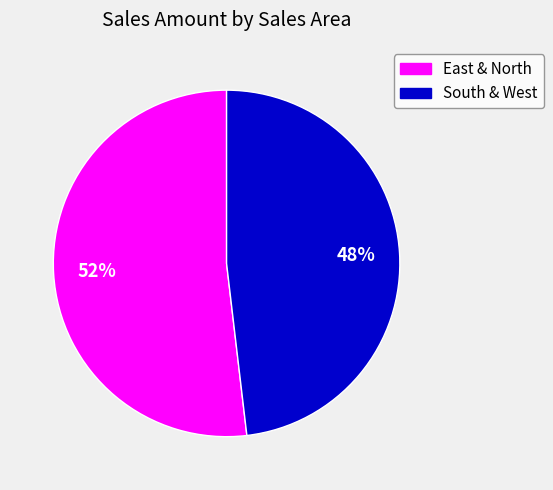

Count the number of slices in the pie.

2